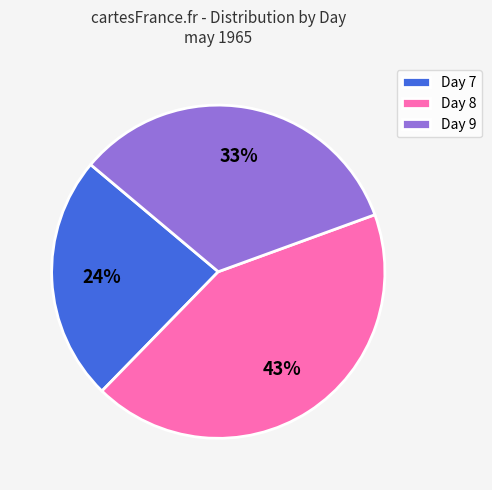

Combined, do Day 7 and Day 8 account for over 50%?

Yes